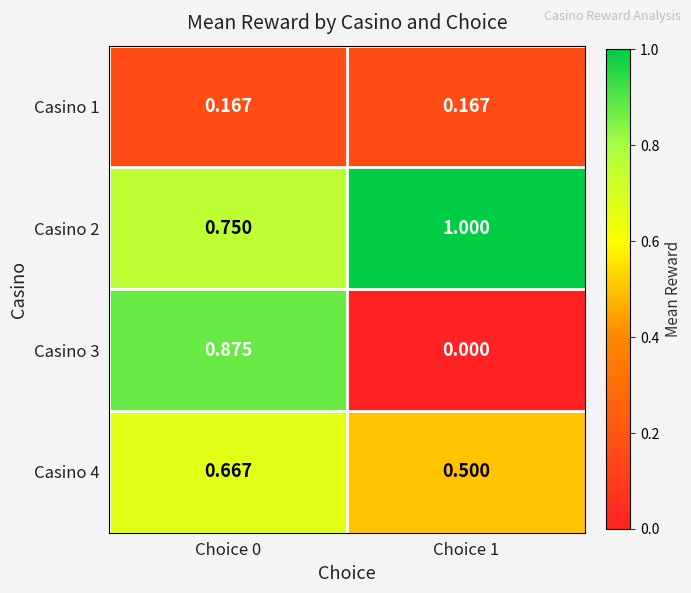

At which category is the sum across all series the highest?

Choice 0